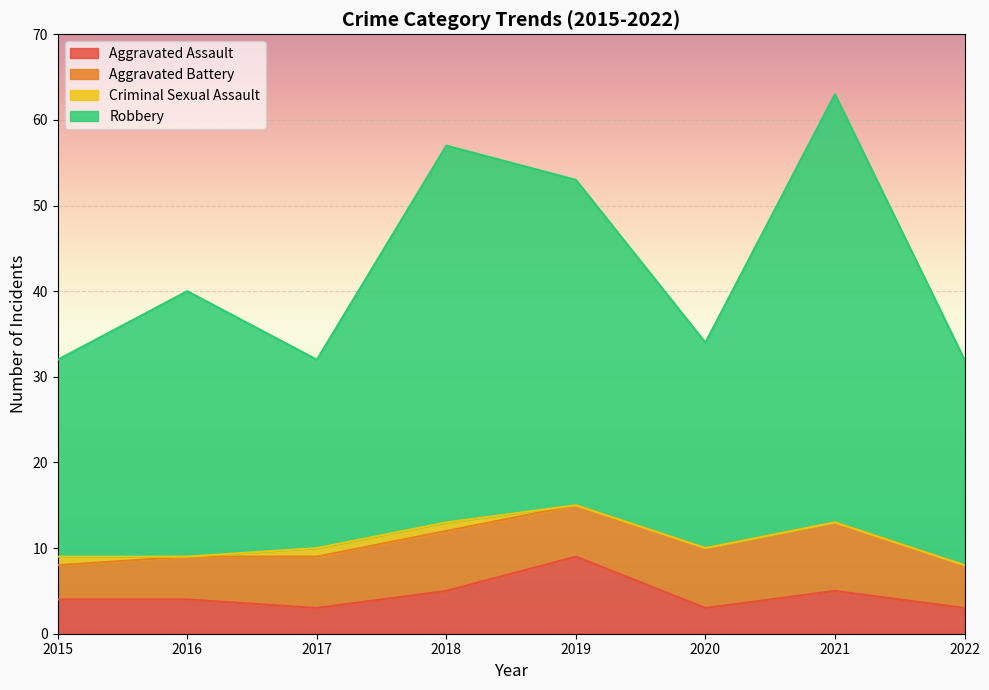

Count the number of categories in the chart.

8